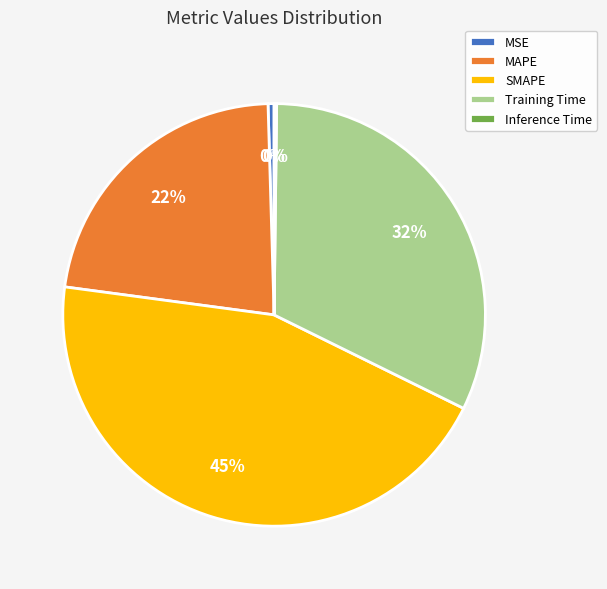

Is it true that Training Time is 32% of the pie?

True